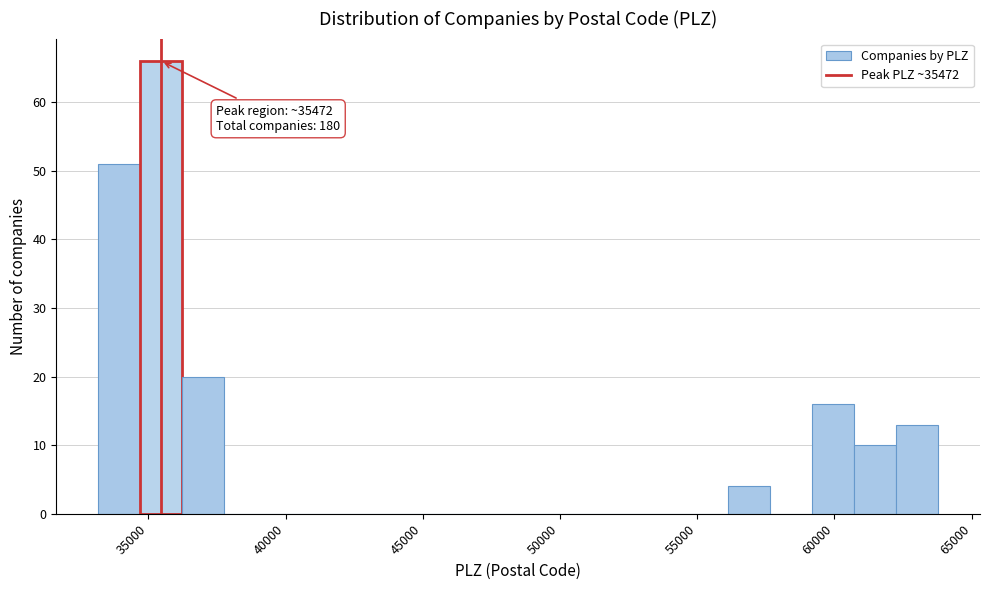

Around what value on the x-axis is the tallest bar? Give the approximate position of its centre, as read against the axis.

35500